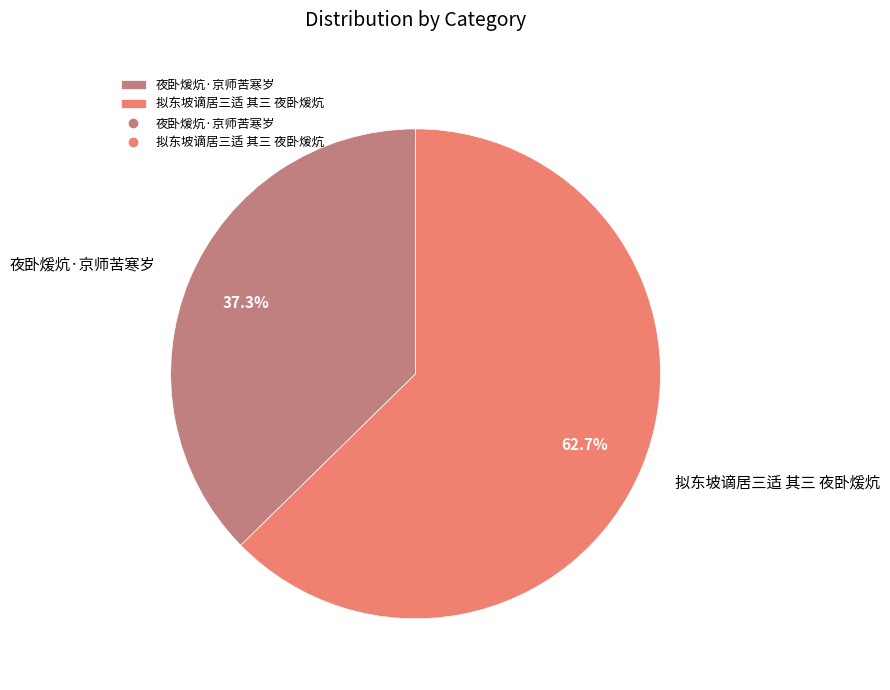

What percentage is the 夜卧煖炕·京师苦寒岁 slice, to the nearest percent?

37%